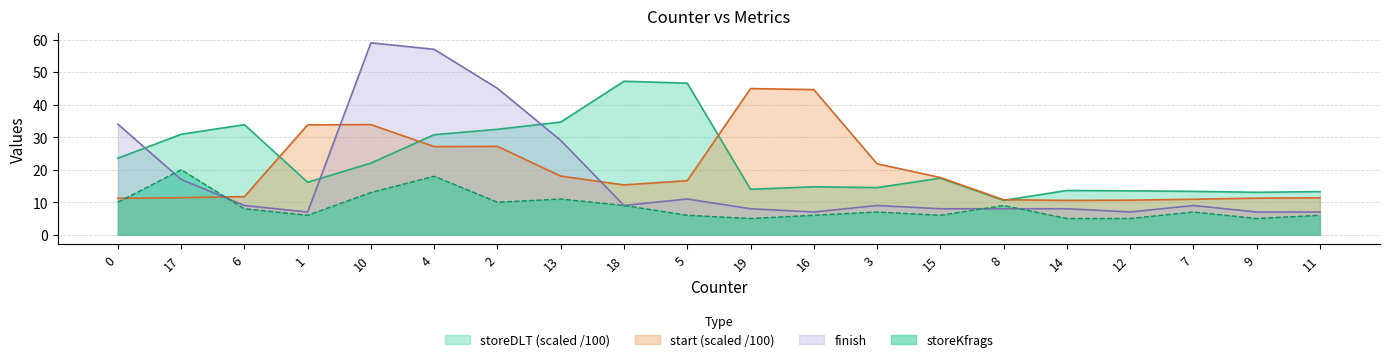

Is the value of storeKfrags at 18 greater than the value of finish at 7?

No